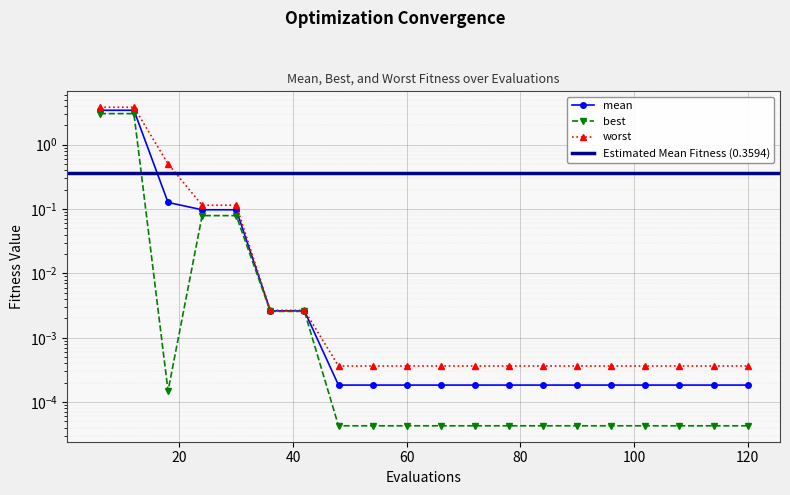

True or false: best has more than 2 points higher than both neighbors.

False